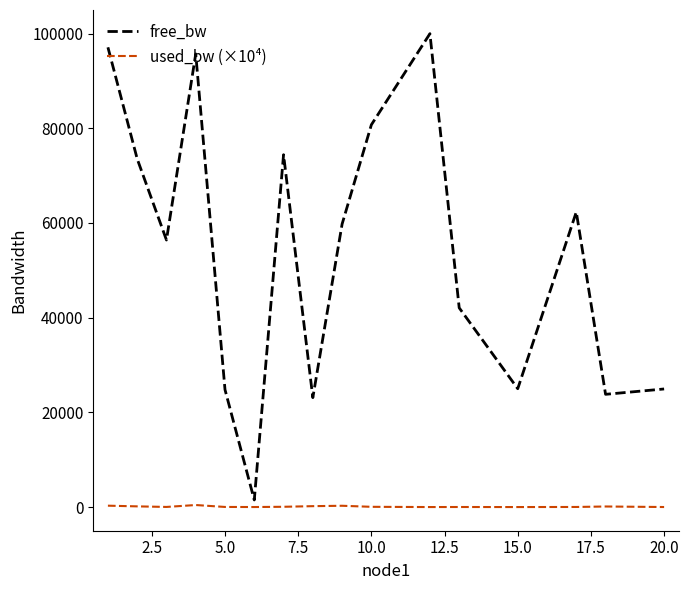

Does the chart have visible grid lines?

No